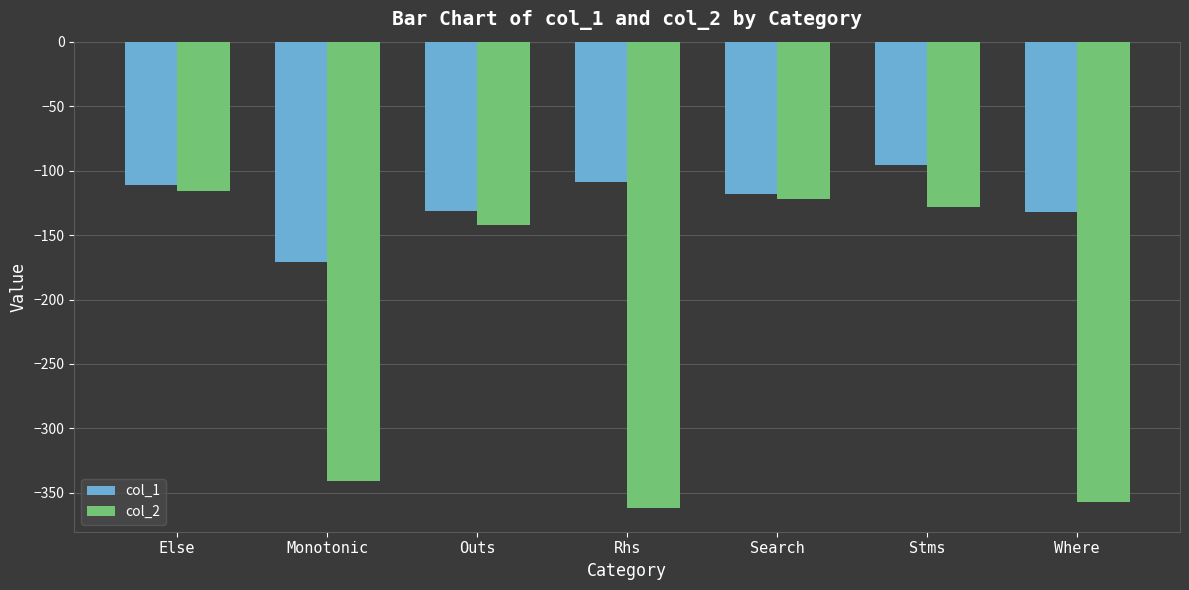

What is the total value across all series at Rhs?

-471